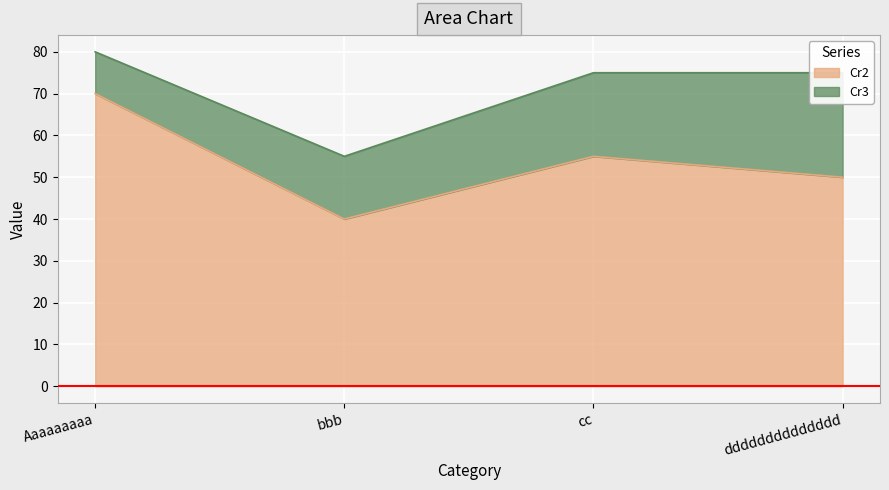

How many data points are less than 55?

2